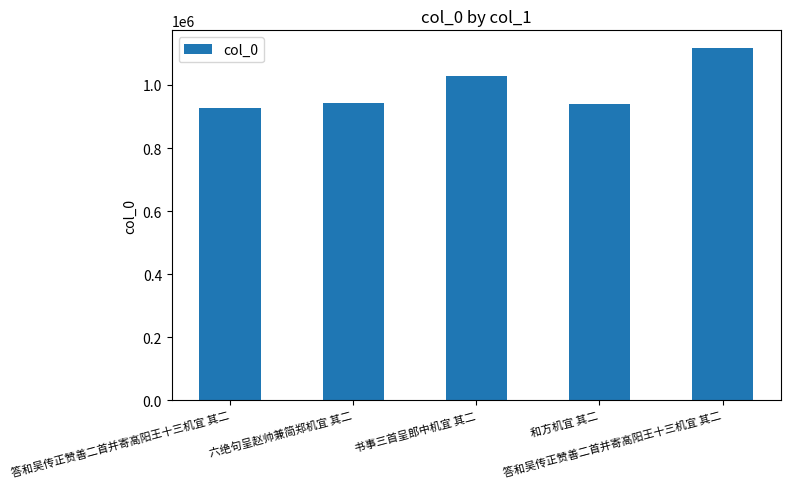

How many data points does each series have?

5